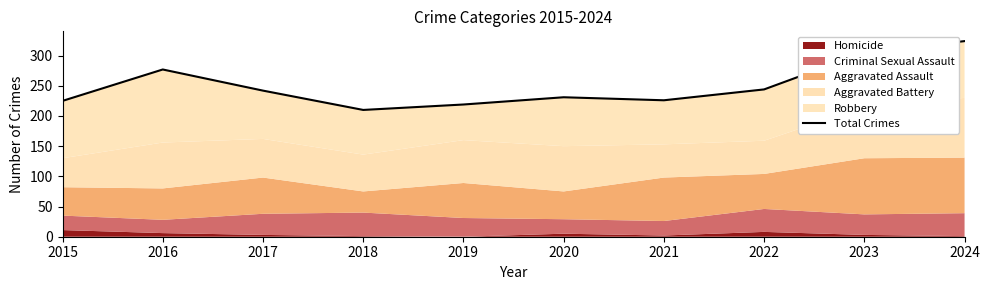

Does the chart display data point markers on the line(s)?

No